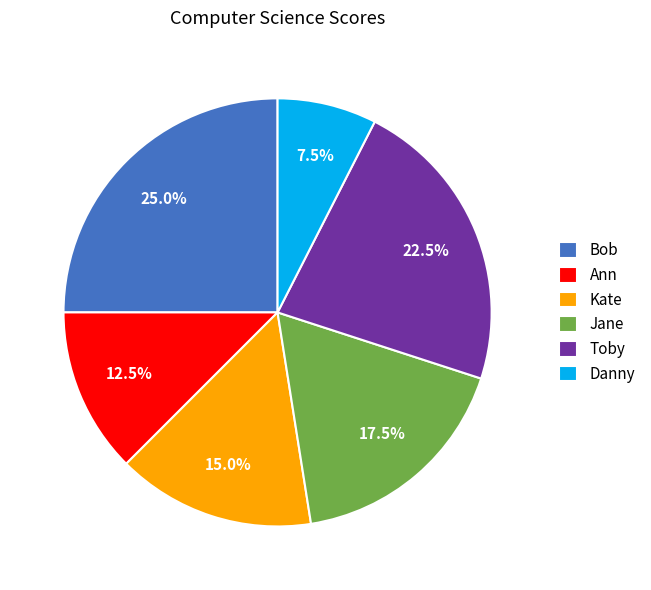

To the nearest percent, what is the average slice percentage?

17%